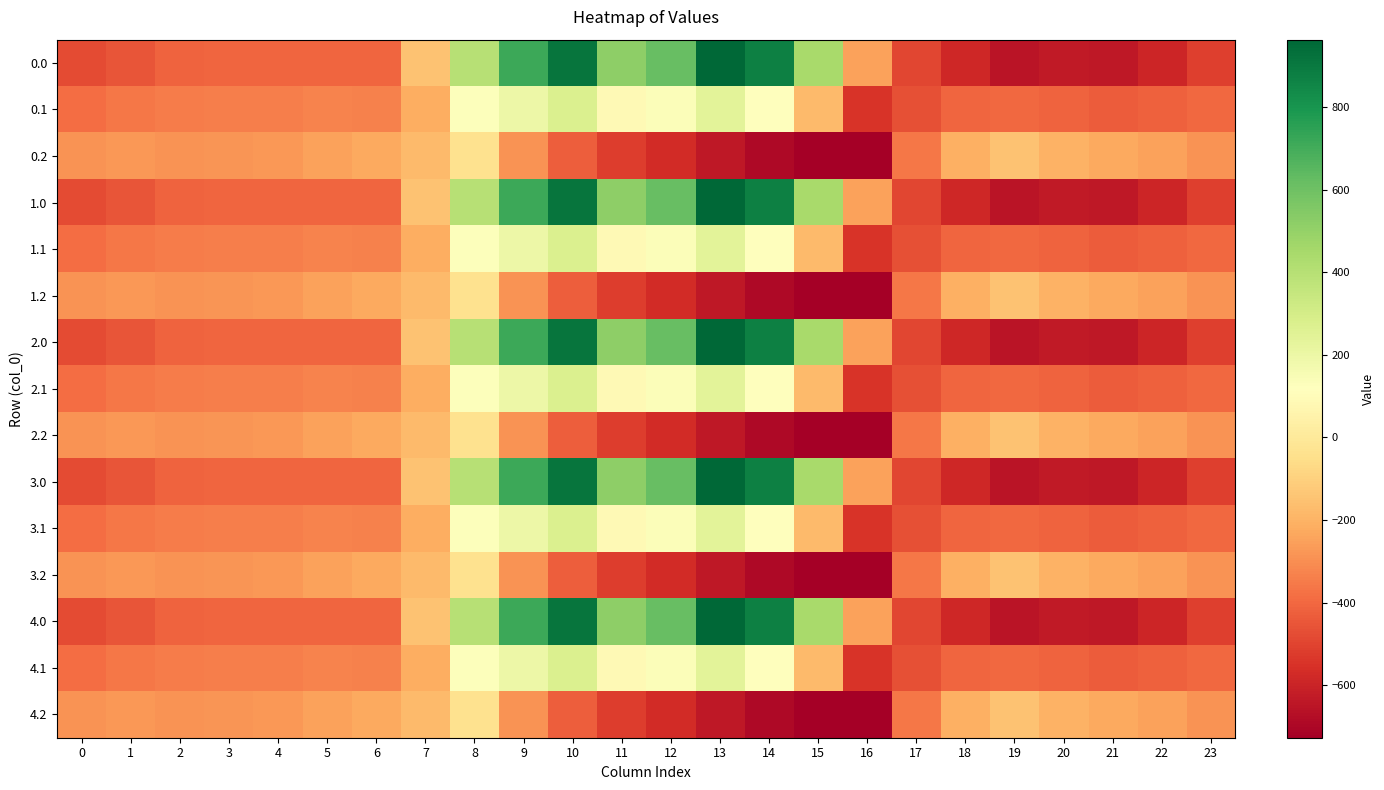

What is the spread (max minus min) of values at 3?

123.4